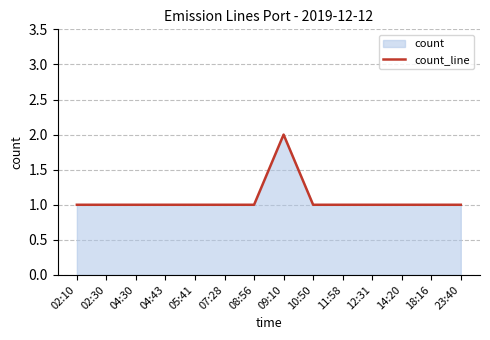

Rank the categories by value from highest to lowest.

09:10, 02:10, 02:30, 04:30, 04:43, 05:41, 07:28, 08:56, 10:50, 11:58, 12:31, 14:20, 18:16, 23:40